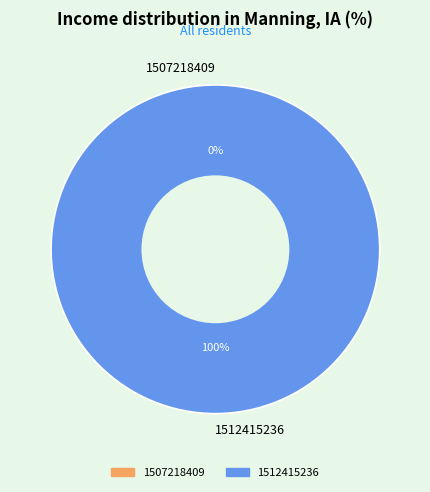

Which has a higher value, 1512415236 or 1507218409?

1512415236